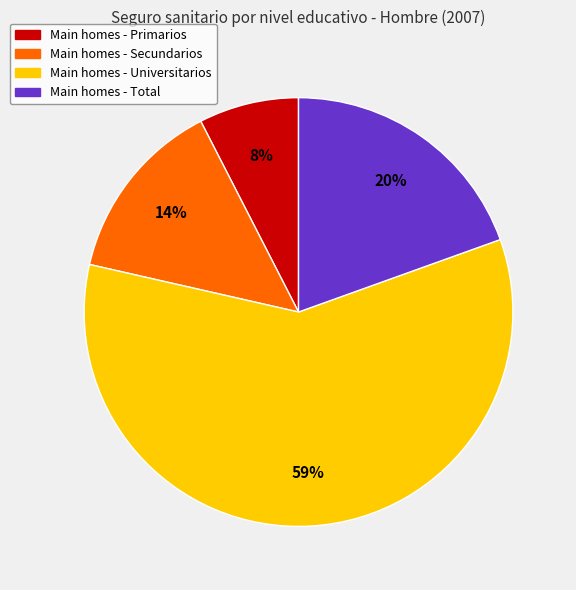

To the nearest percent, what percentage of the pie is Main homes - Total?

20%